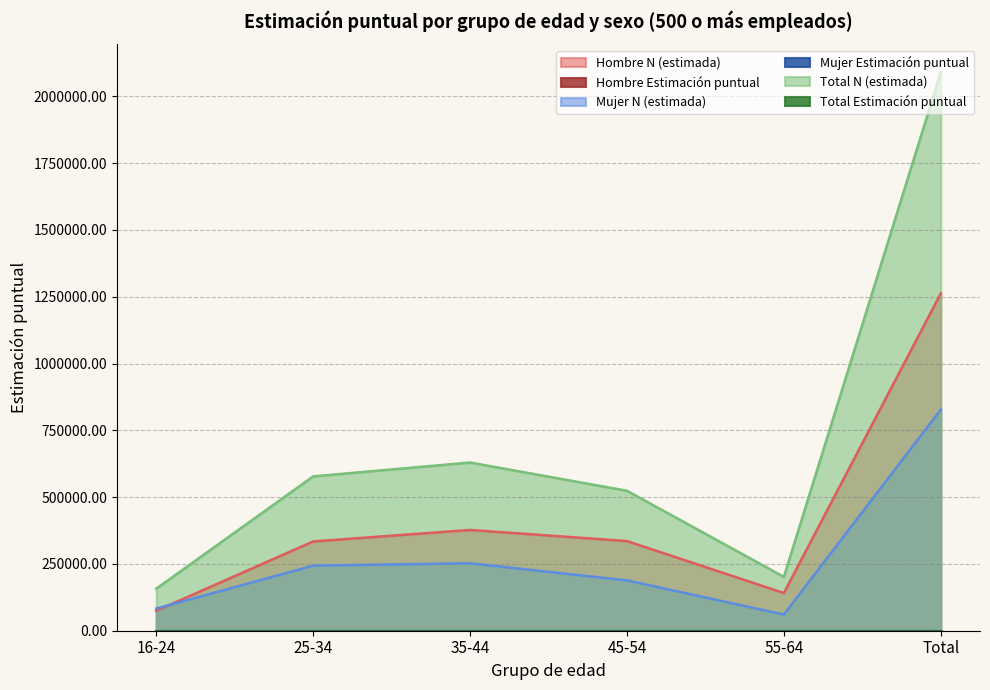

What is the difference between the second highest and minimum values in the Mujer Estimación puntual series?

0.1